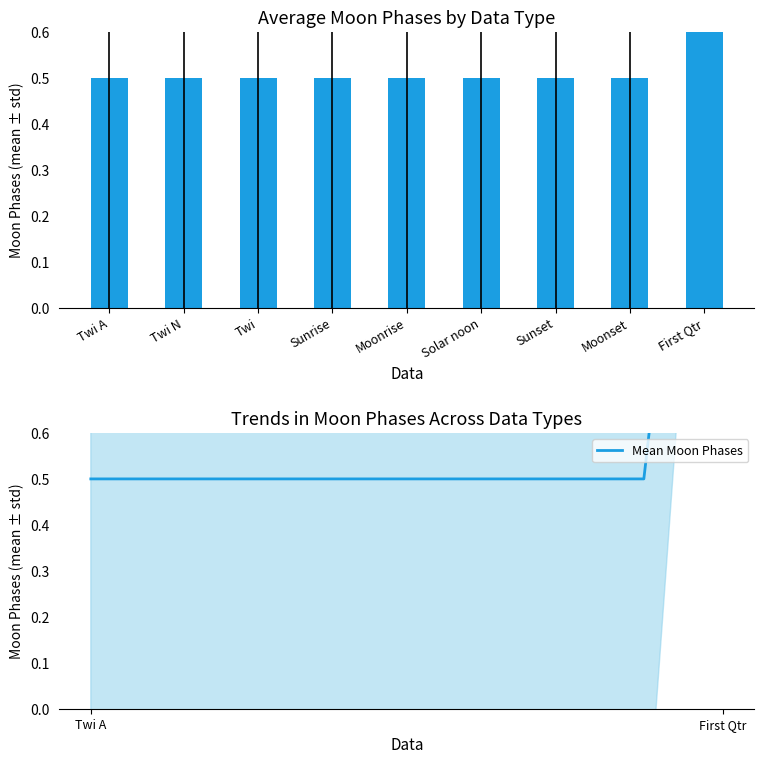

What is the label of the 5th bar from the left?

Moonrise